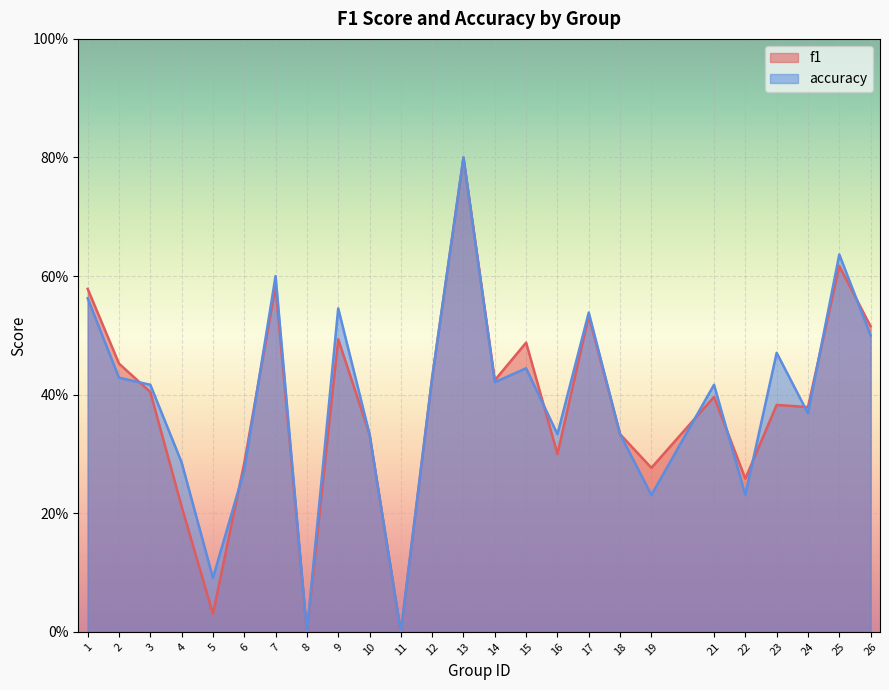

What is the value of the accuracy point at the 22nd from the left?

0.5